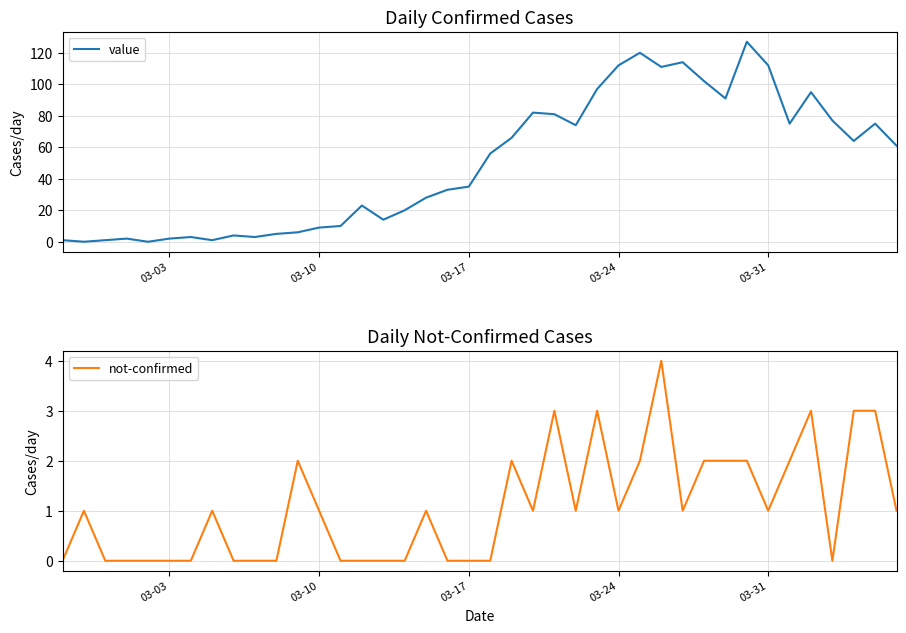

How many positive values does the value series have?

38